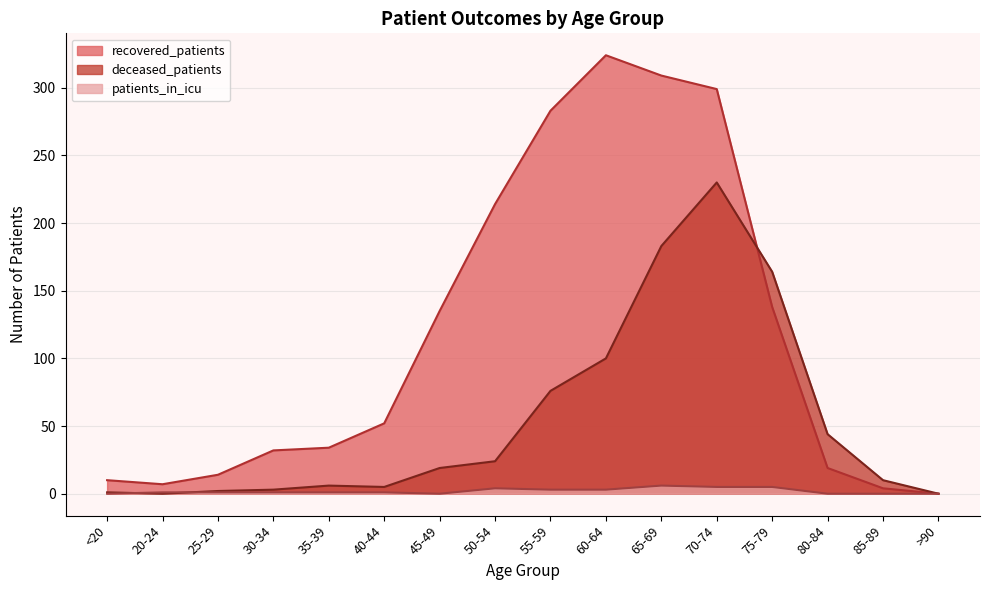

Is it true that recovered_patients equals 24 at 25-29?

False